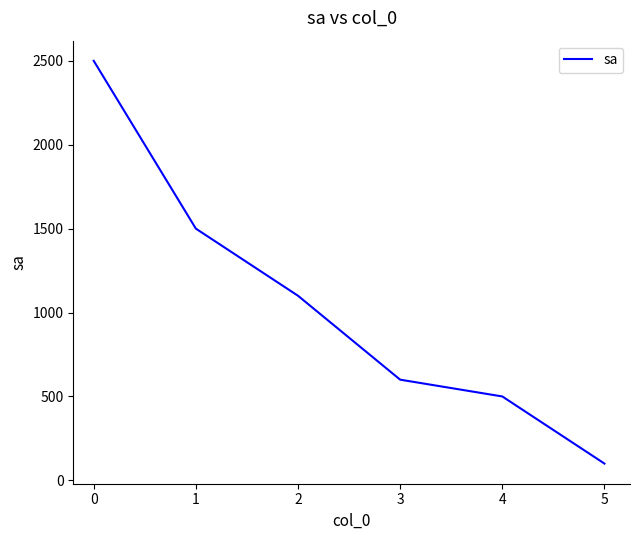

What is the smallest value displayed?

100